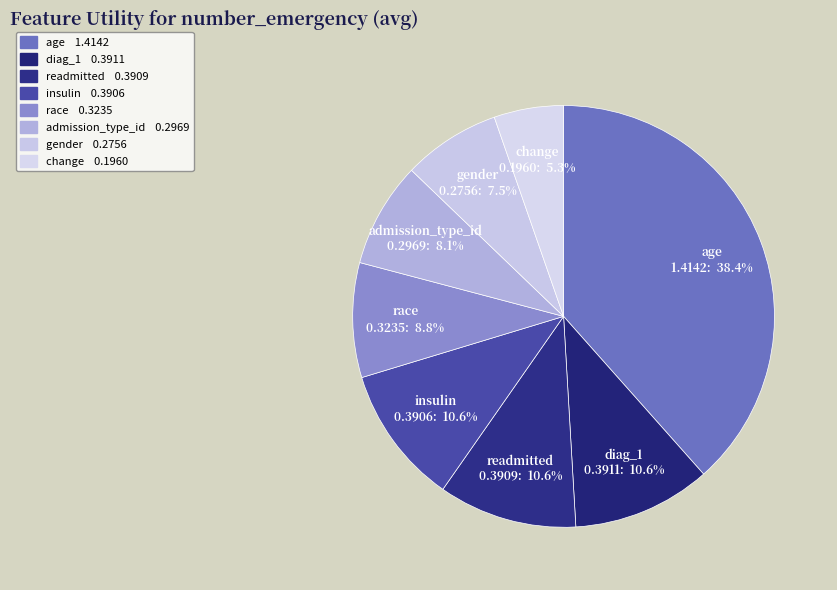

To the nearest percent, what is the difference between the largest and smallest slice percentages?

33%